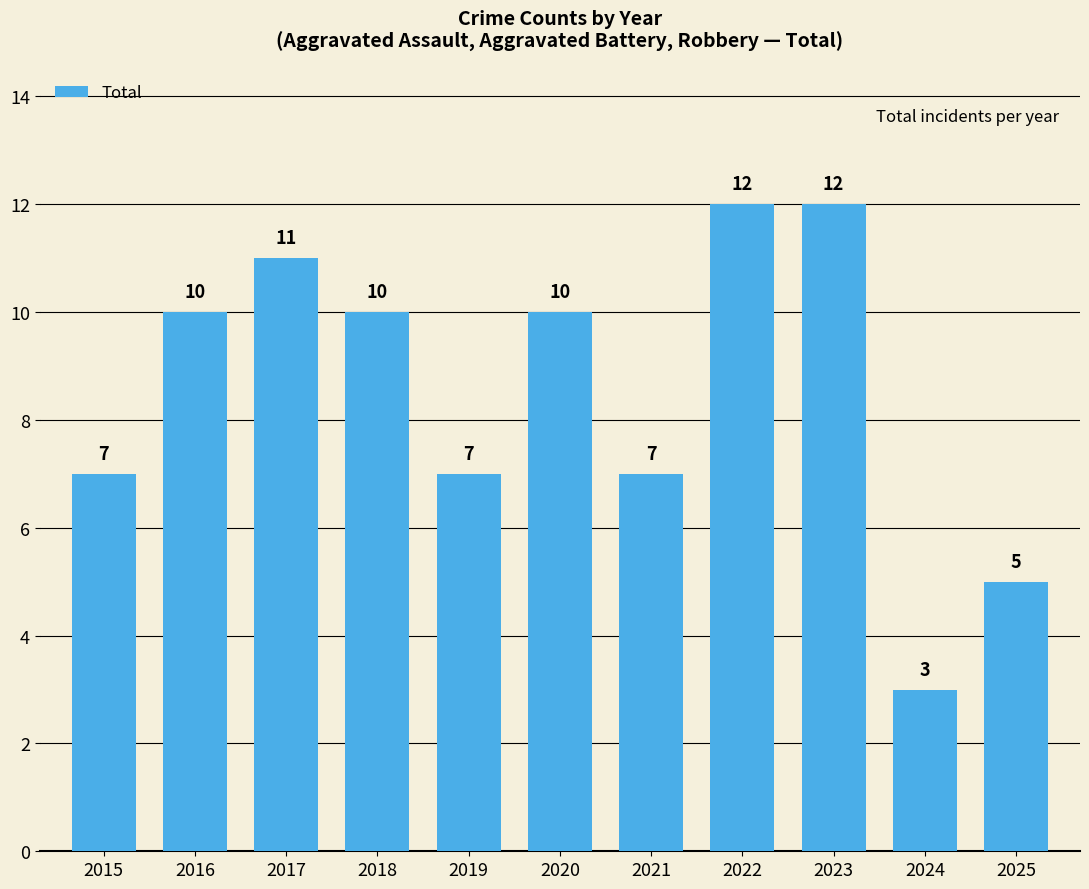

How many bars are there in total?

11